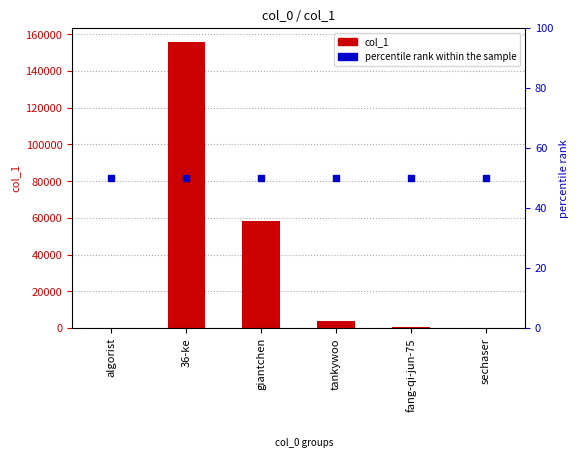

What is the change in value from algorist to 36-ke?

+155523